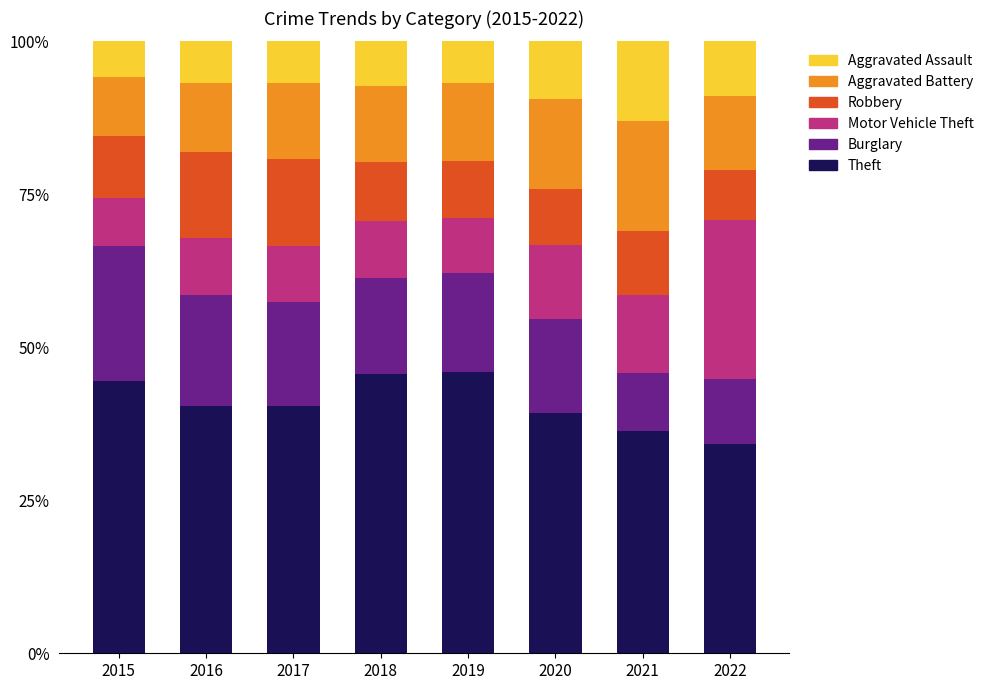

What is the difference between the maximum and minimum values in the Theft series?

11.7